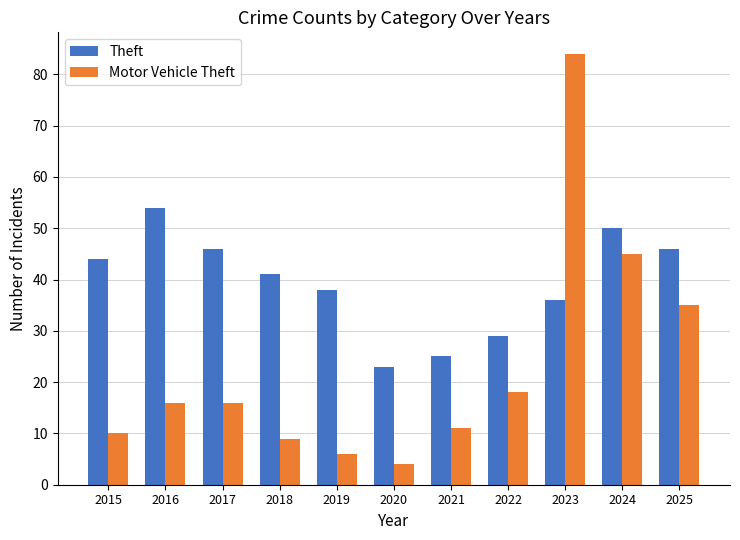

At which category is the sum across all series the highest?

2023